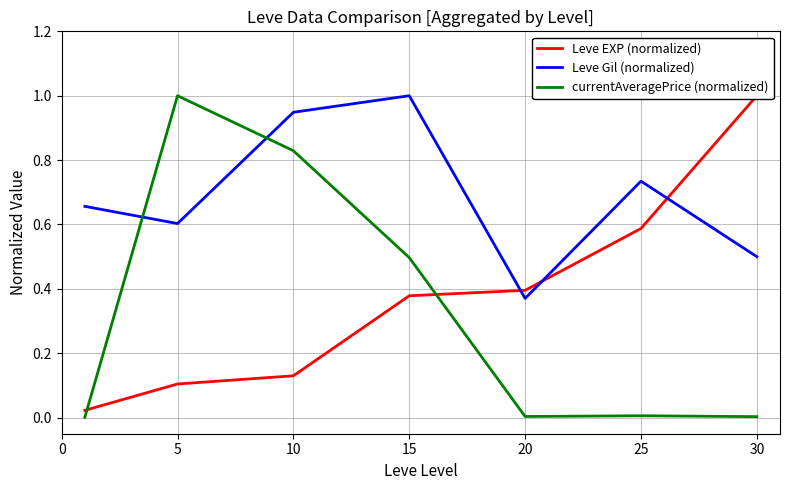

Which series has the widest spread of values?

currentAveragePrice (normalized)